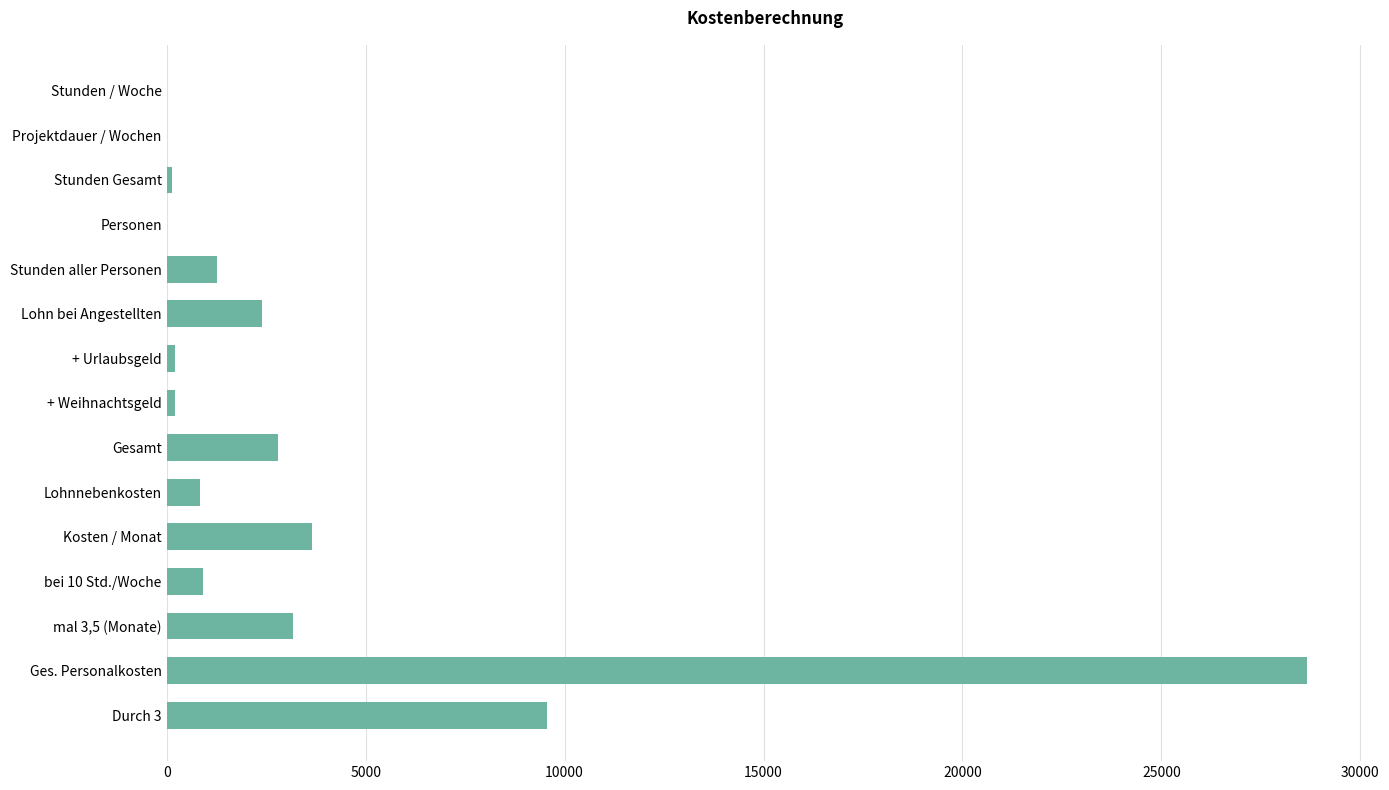

What is the sum of the values at Lohn bei Angestellten and Lohnnebenkosten?

3240